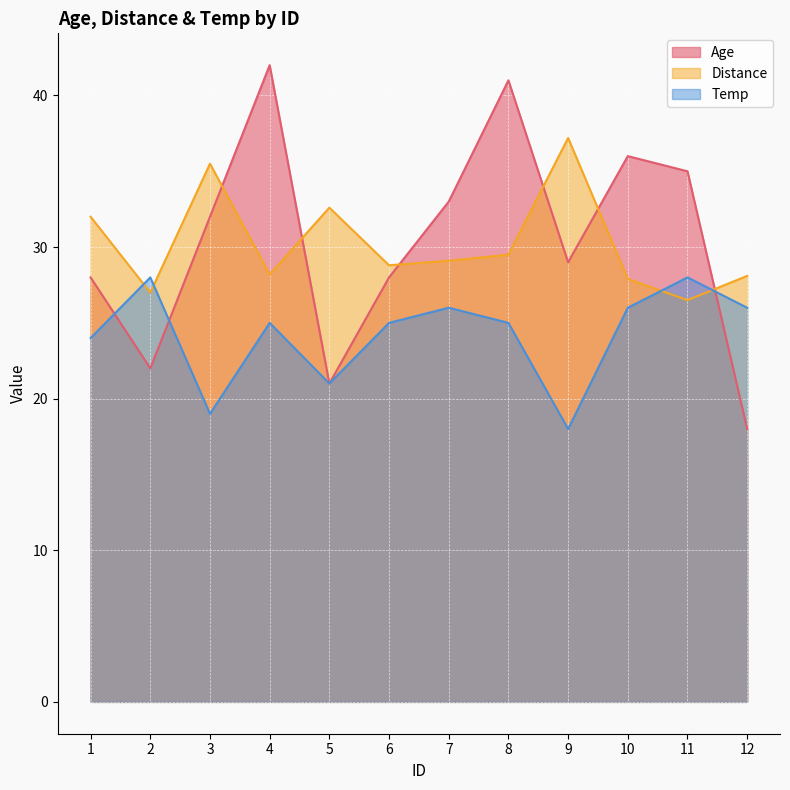

Reading right to left, transcribe all the data shown in this chart.

Age: 12=18.0	11=35.0	10=36.0	9=29.0	8=41.0	7=33.0	6=28.0	5=21.0	4=42.0	3=32.0	2=22.0	1=28.0
Distance: 12=28.1	11=26.5	10=27.9	9=37.2	8=29.5	7=29.1	6=28.8	5=32.6	4=28.2	3=35.5	2=27.0	1=32.0
Temp: 12=26.0	11=28.0	10=26.0	9=18.0	8=25.0	7=26.0	6=25.0	5=21.0	4=25.0	3=19.0	2=28.0	1=24.0